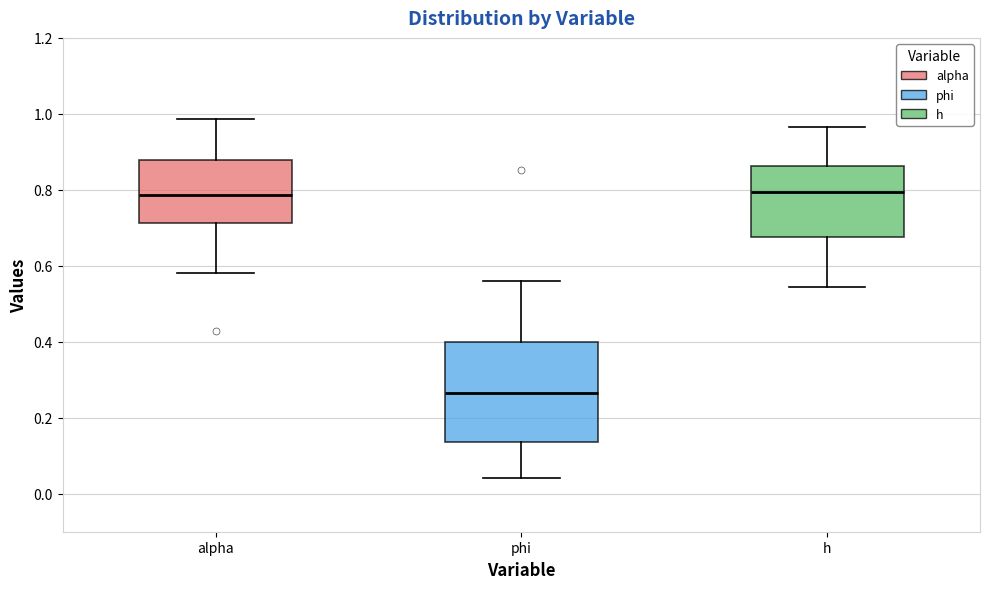

Which box is the tallest, from its lower edge to its upper edge?

phi